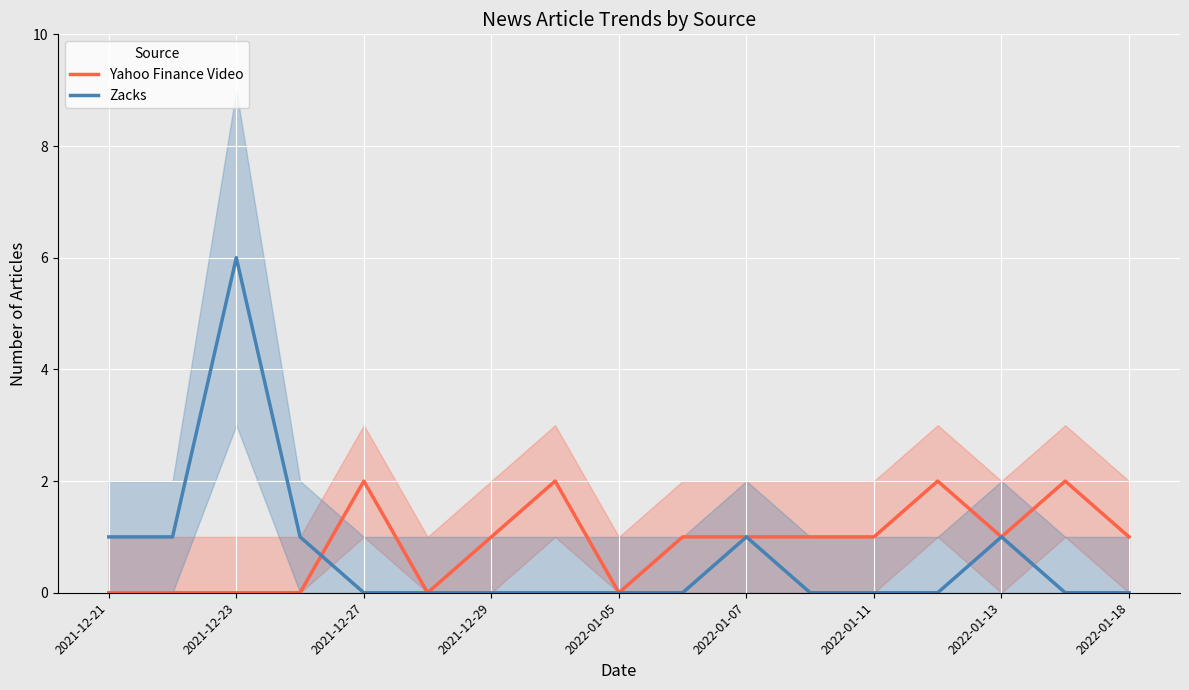

Is it true that Zacks equals 4 at 2021-12-23?

False